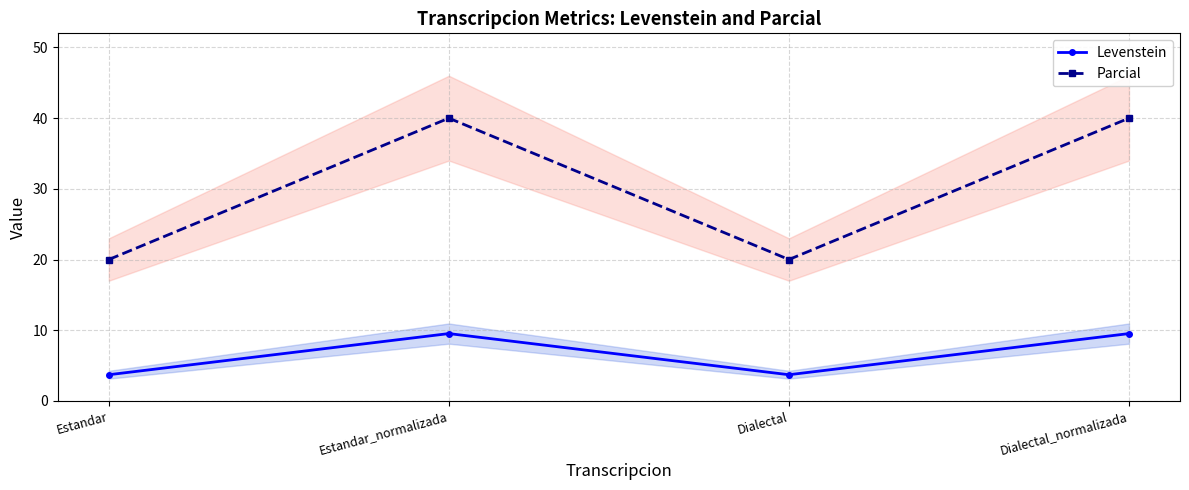

What is the total value across all series at Estandar?

23.7